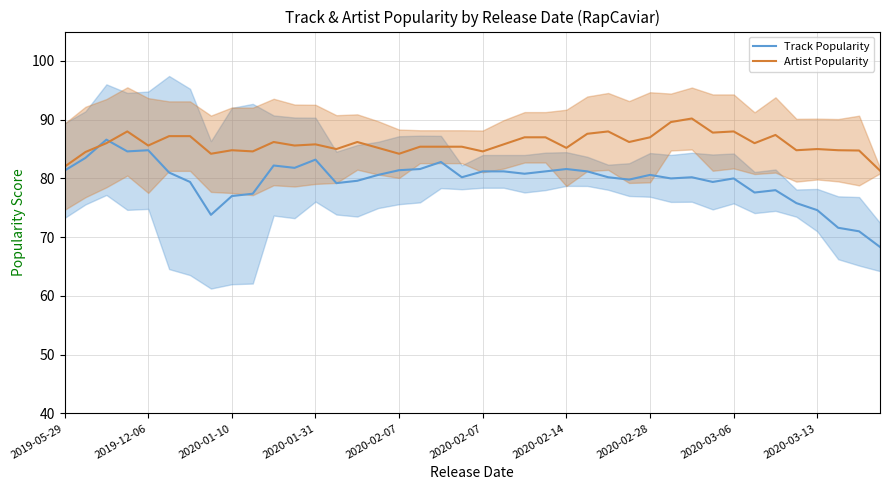

What is the maximum value shown in the chart?

90.2